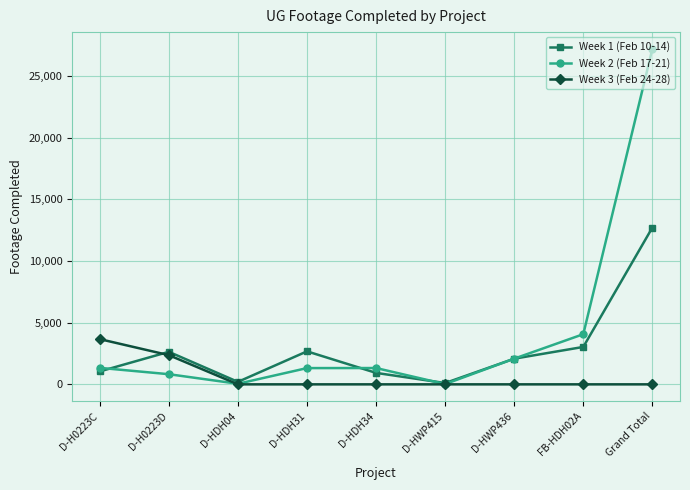

Count the number of categories in the chart.

9